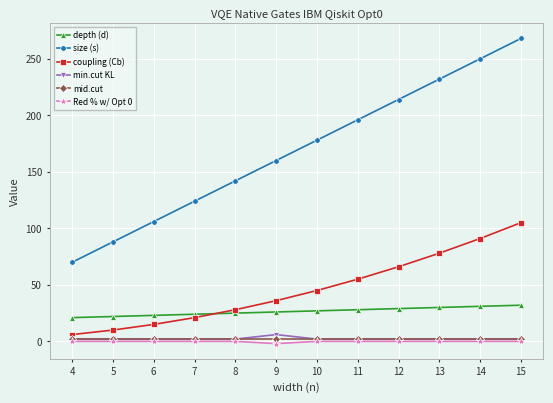

Which label corresponds to the largest value in the chart?

15